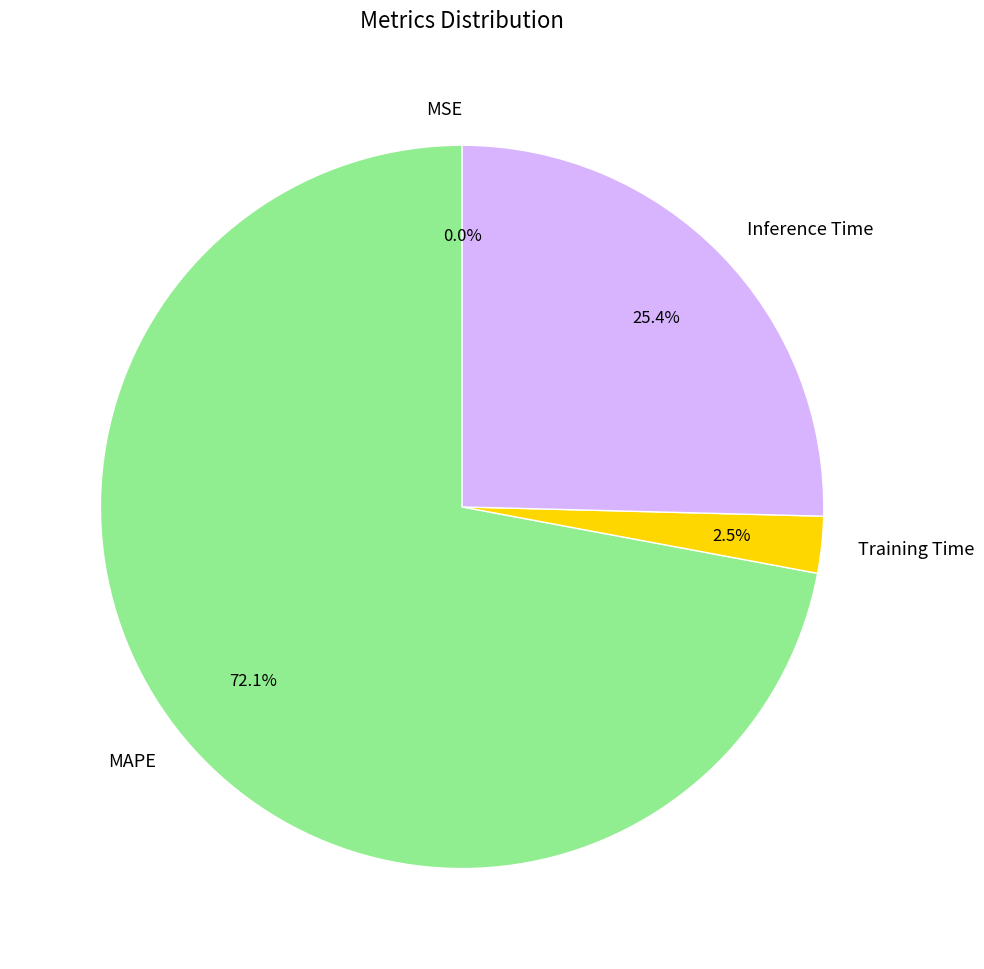

What is the ratio of the value at MAPE to the value at Inference Time?

2.8